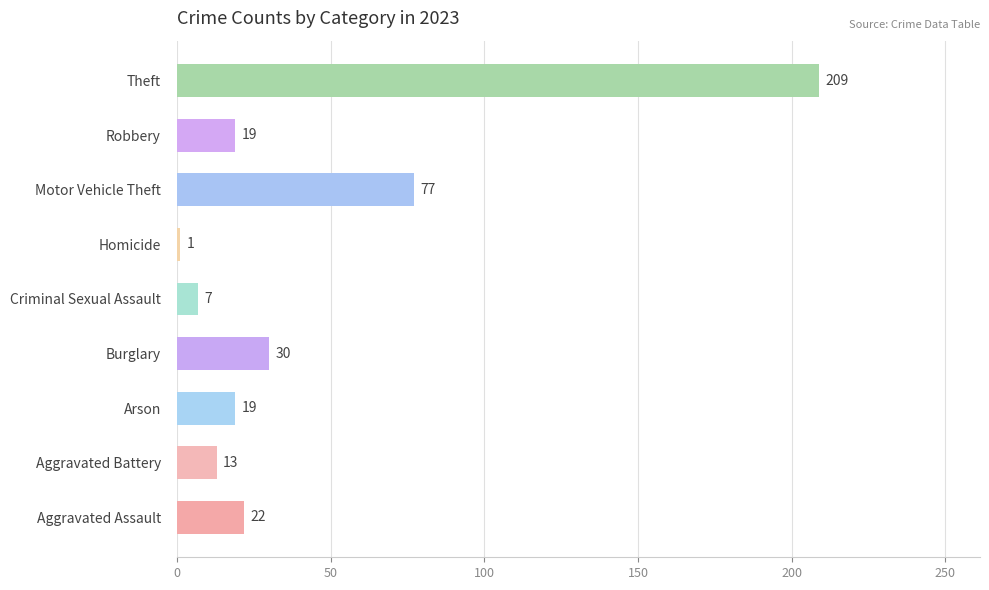

What is the sum of the values at Robbery and Motor Vehicle Theft?

96